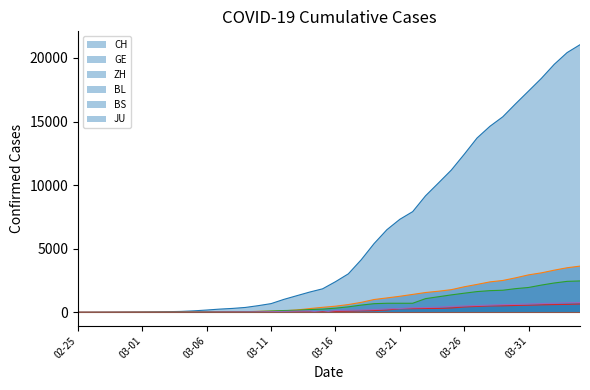

How many categories are shown in the chart?

40